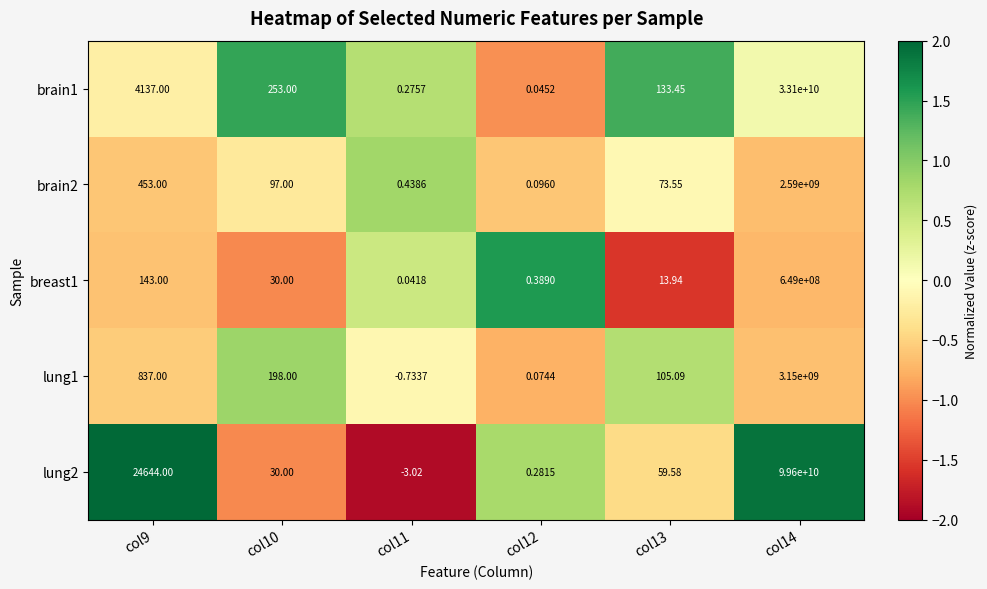

Which series has the largest range (max minus min)?

lung2